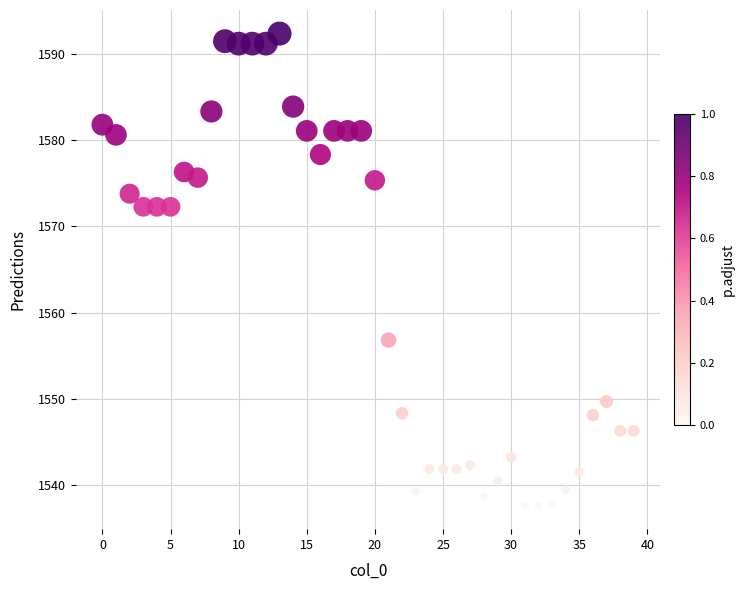

What Y value in the scatter plot is closest to 1564?

1556.8